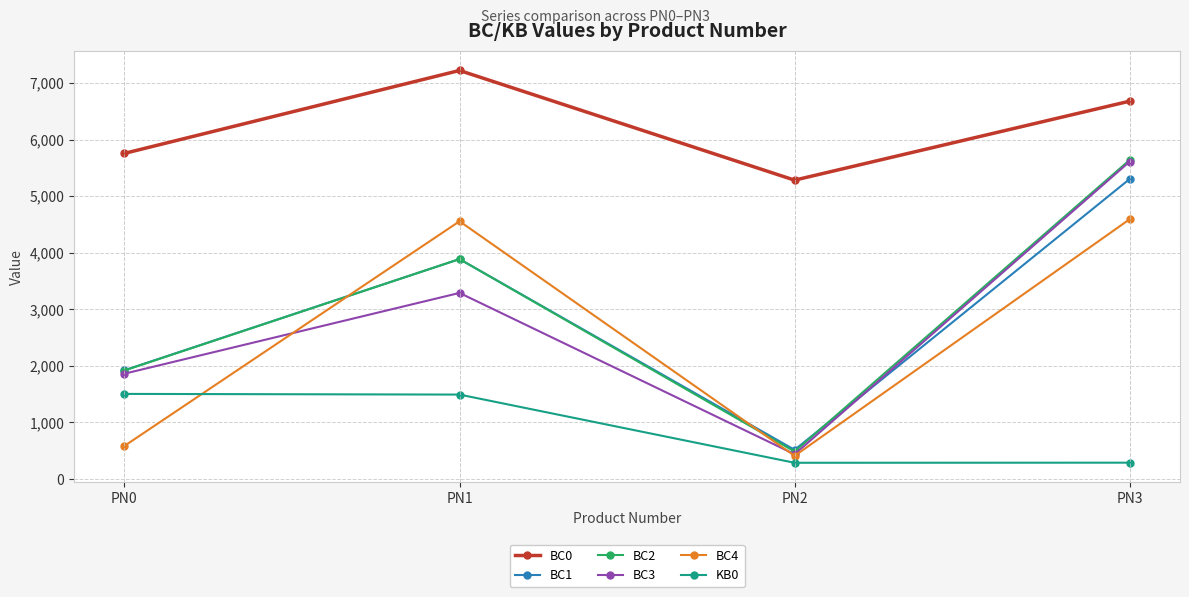

The value of BC3 at PN3 is 5612.7. True or false?

True